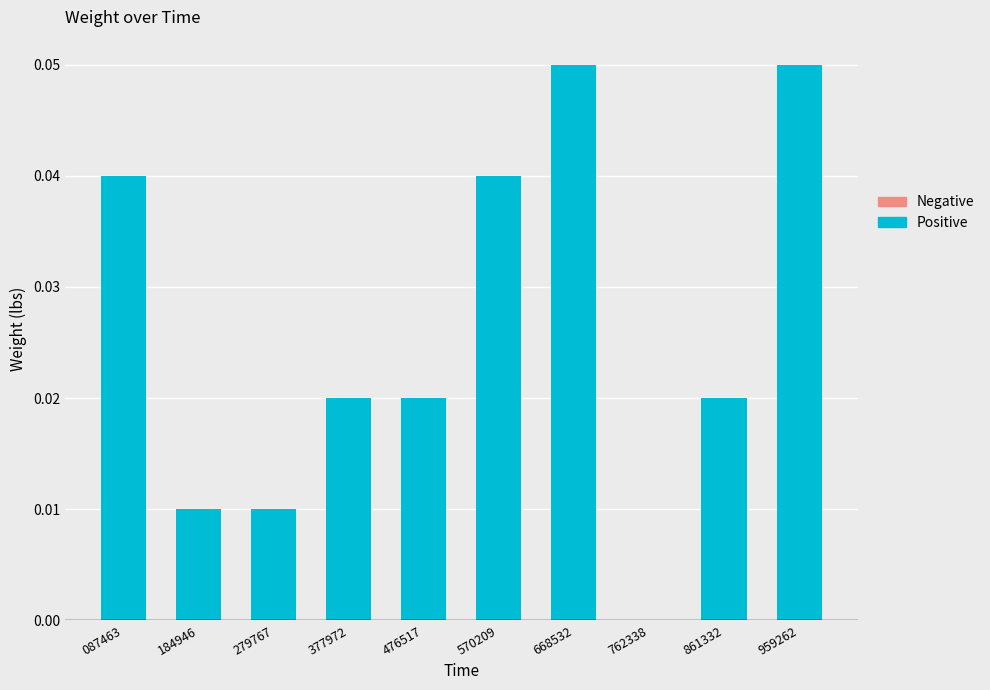

The value at 861332 is 0.0. True or false?

True